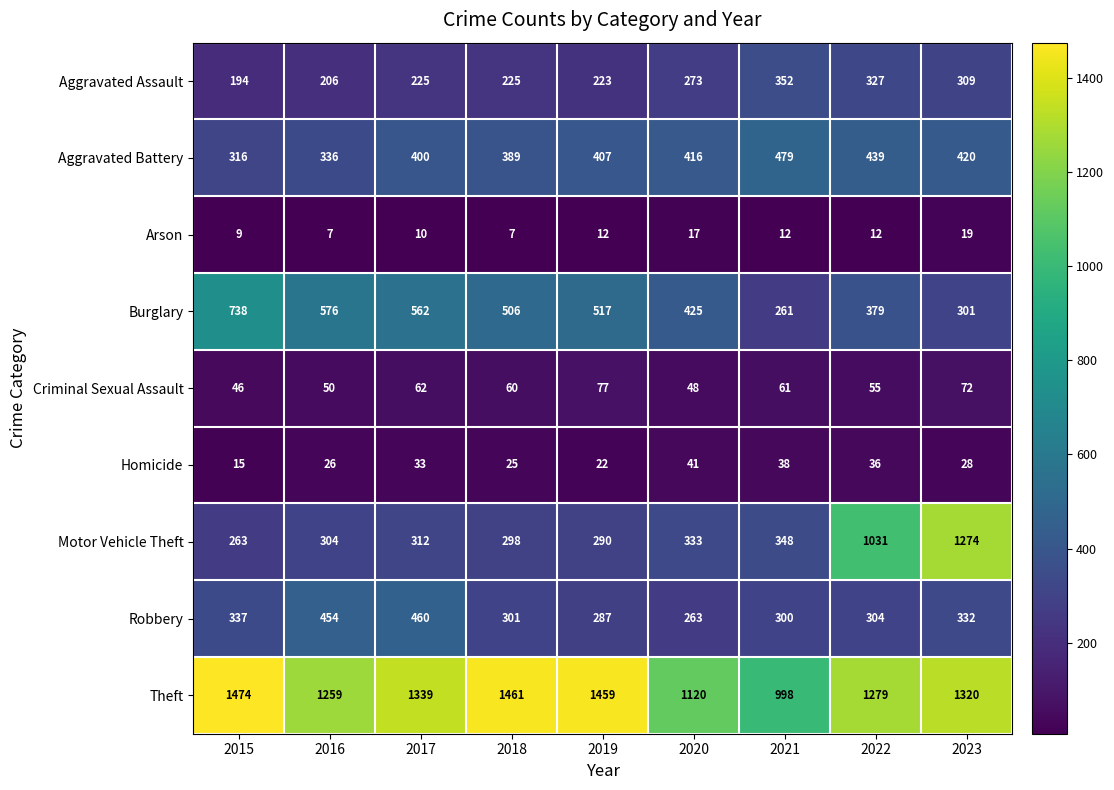

At which label does Criminal Sexual Assault first exceed 60?

2017